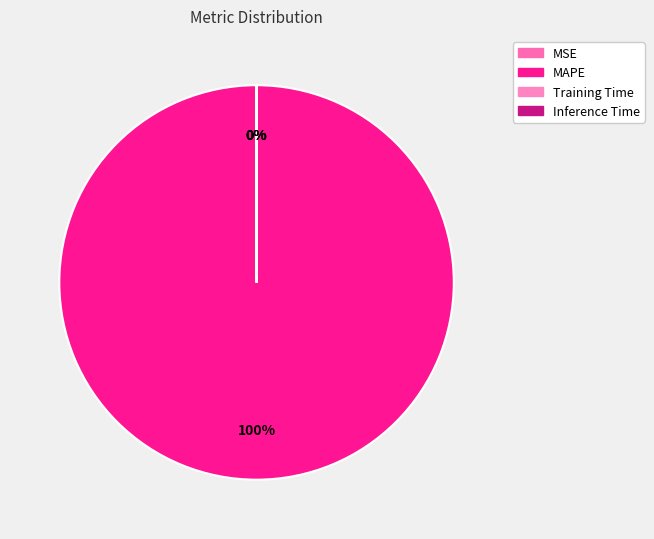

The Inference Time slice represents 0% of the pie. True or false?

True